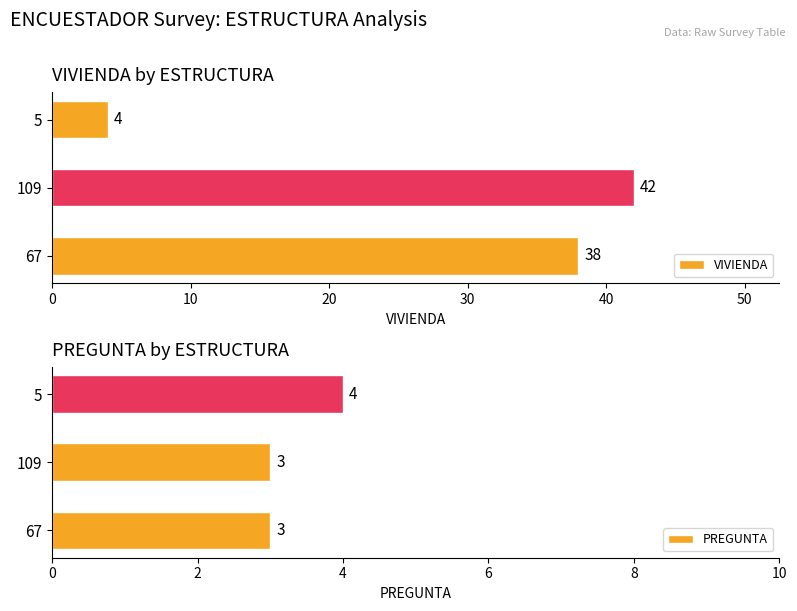

What is the highest value of the VIVIENDA series?

42